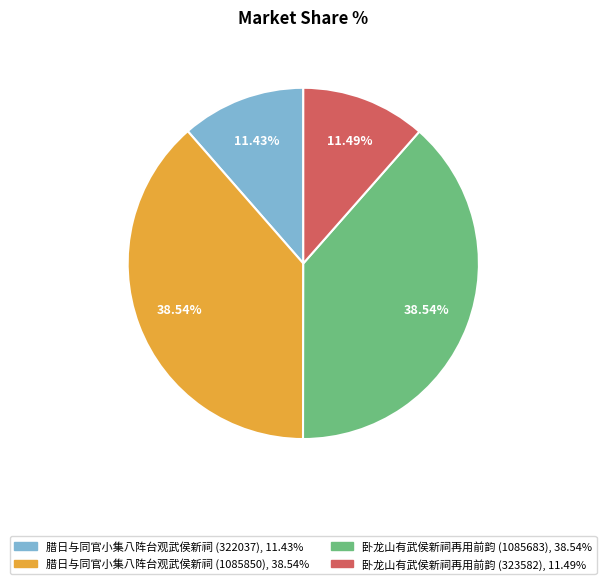

Does 卧龙山有武侯新祠再用前韵 (1085683) account for over 50% of the chart?

No